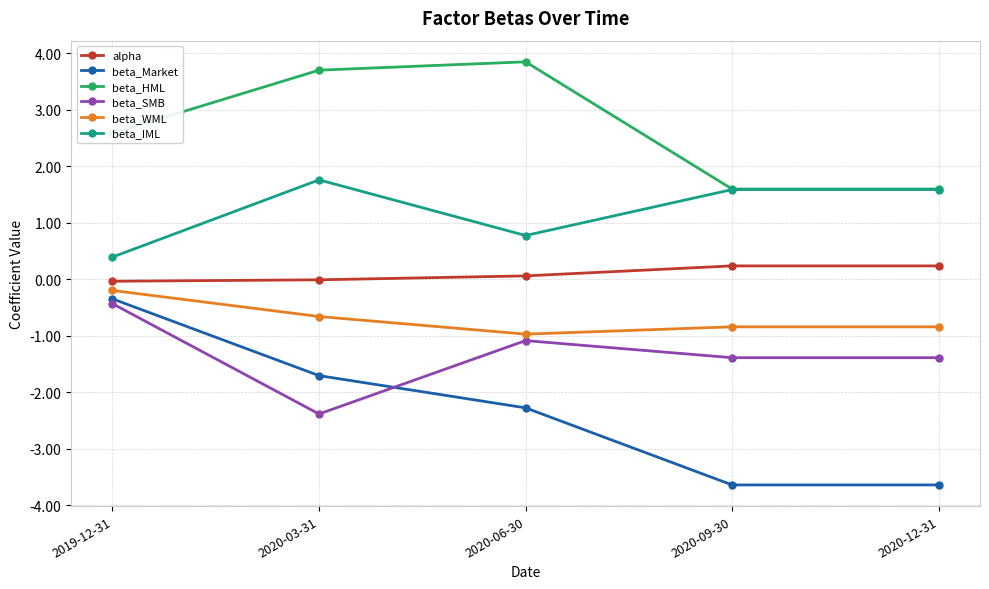

Is the value of beta_WML at 2020-06-30 greater than the value of beta_SMB at 2020-09-30?

Yes